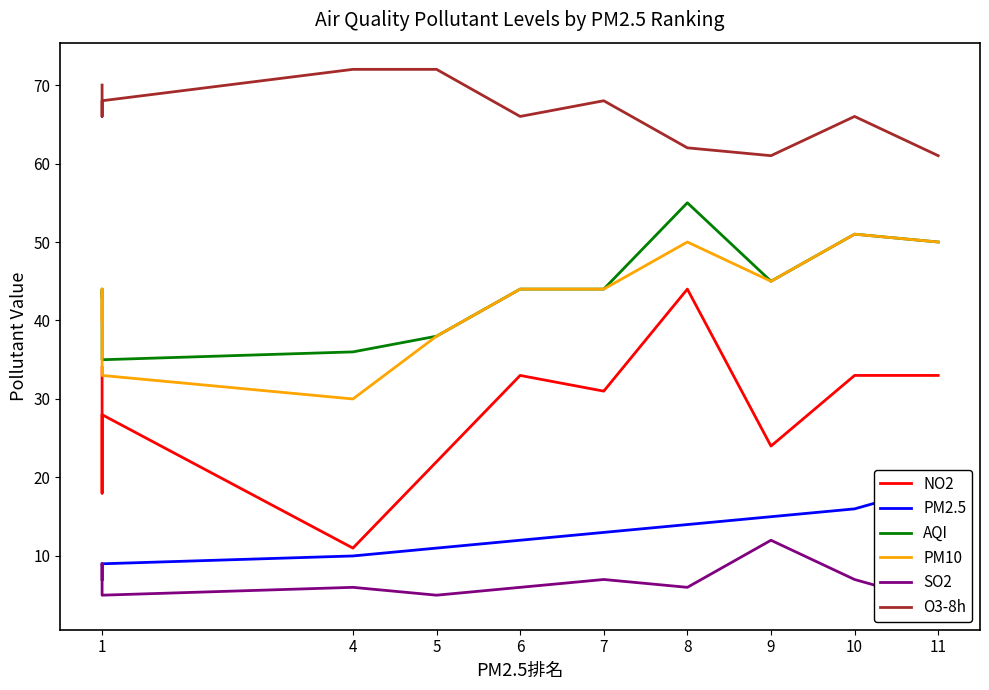

What is the value of the AQI point at the 4th from the left?

36